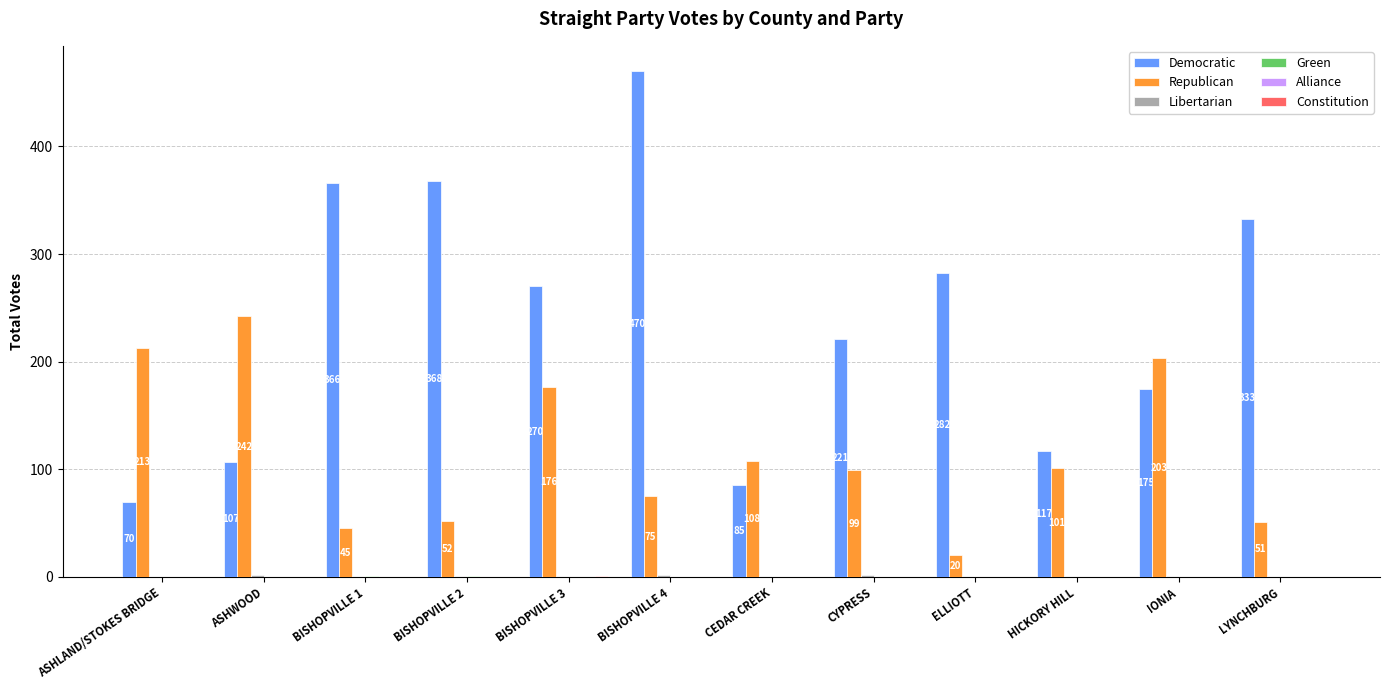

What is the highest value of the Democratic series?

470